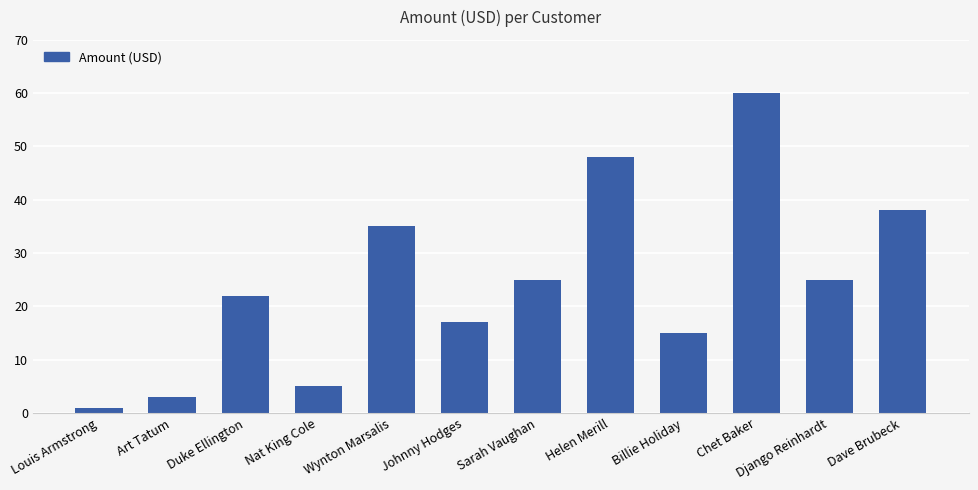

Reading left to right, what are all the values shown in this chart?

1	3	22	5	35	17	25	48	15	60	25	38